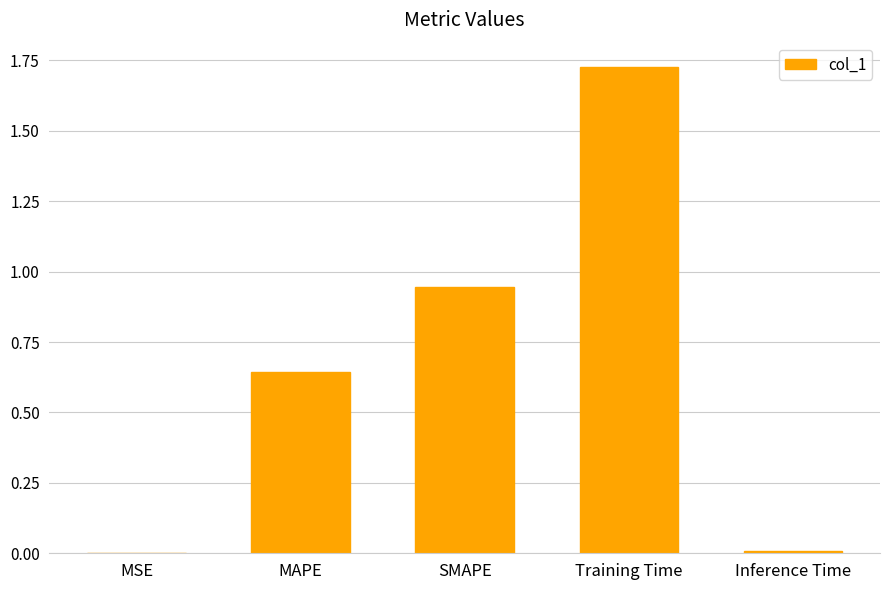

The value at MSE is 0.0. True or false?

True